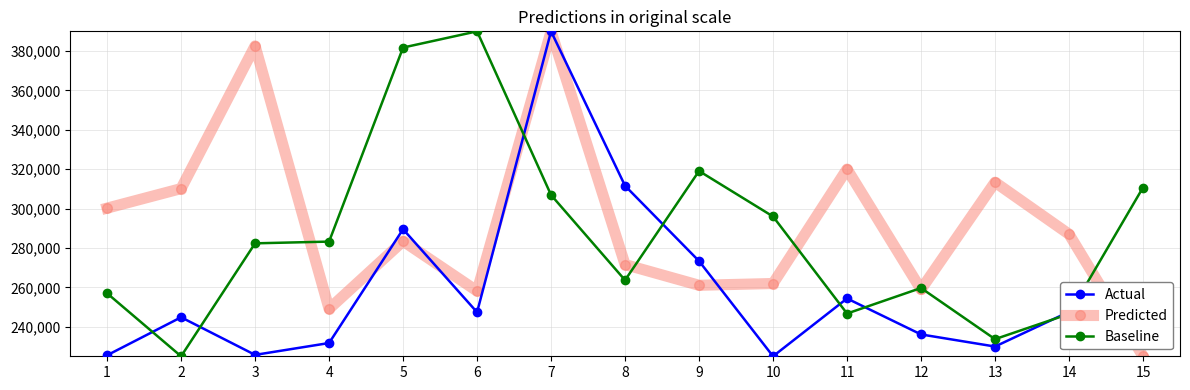

At how many categories does at least one series exceed 306747?

10